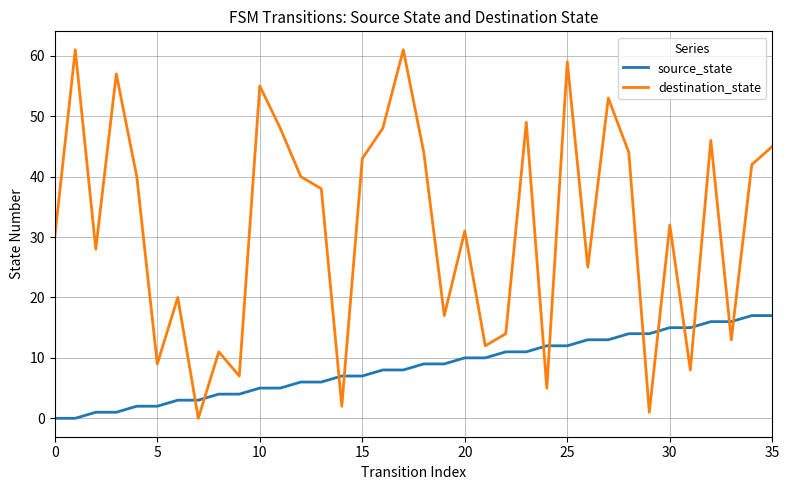

Which series has the largest total across all categories?

destination_state